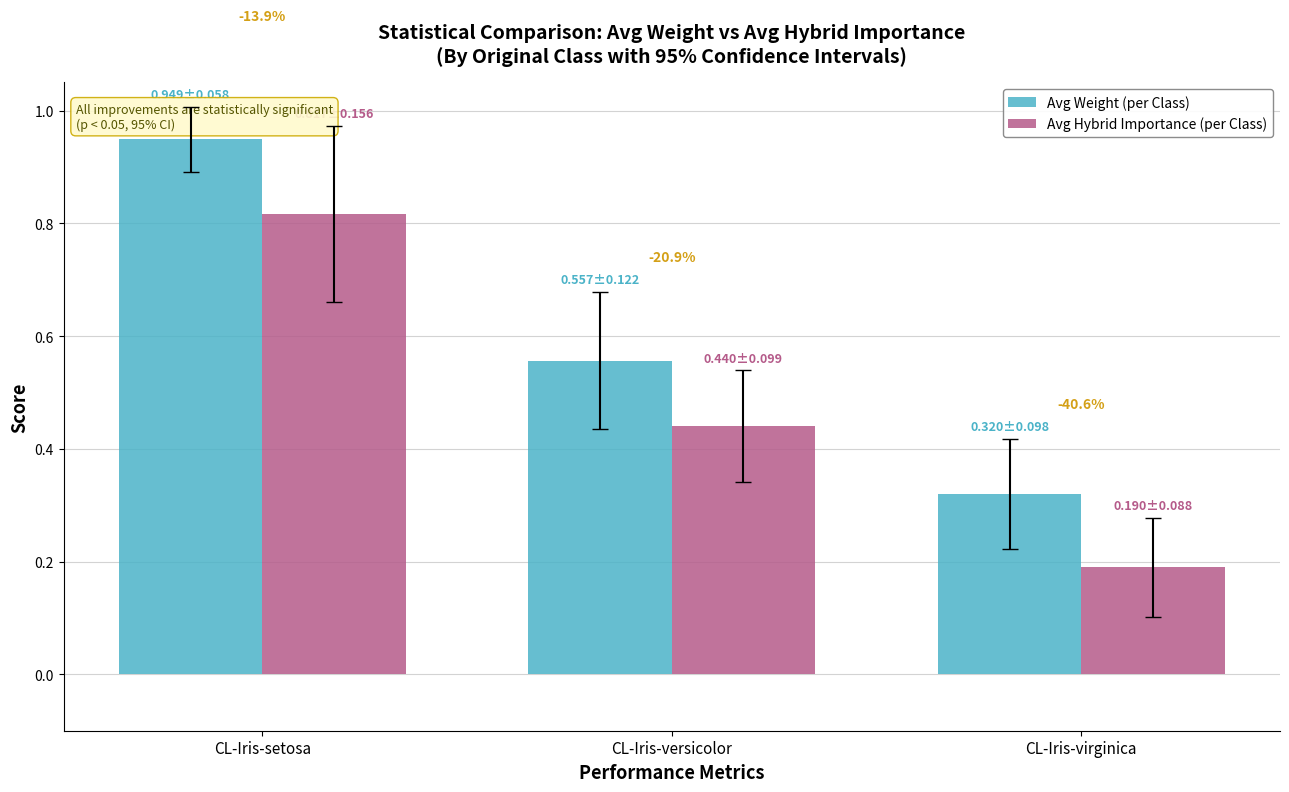

At which category does the chart reach its peak across all series?

CL-Iris-setosa